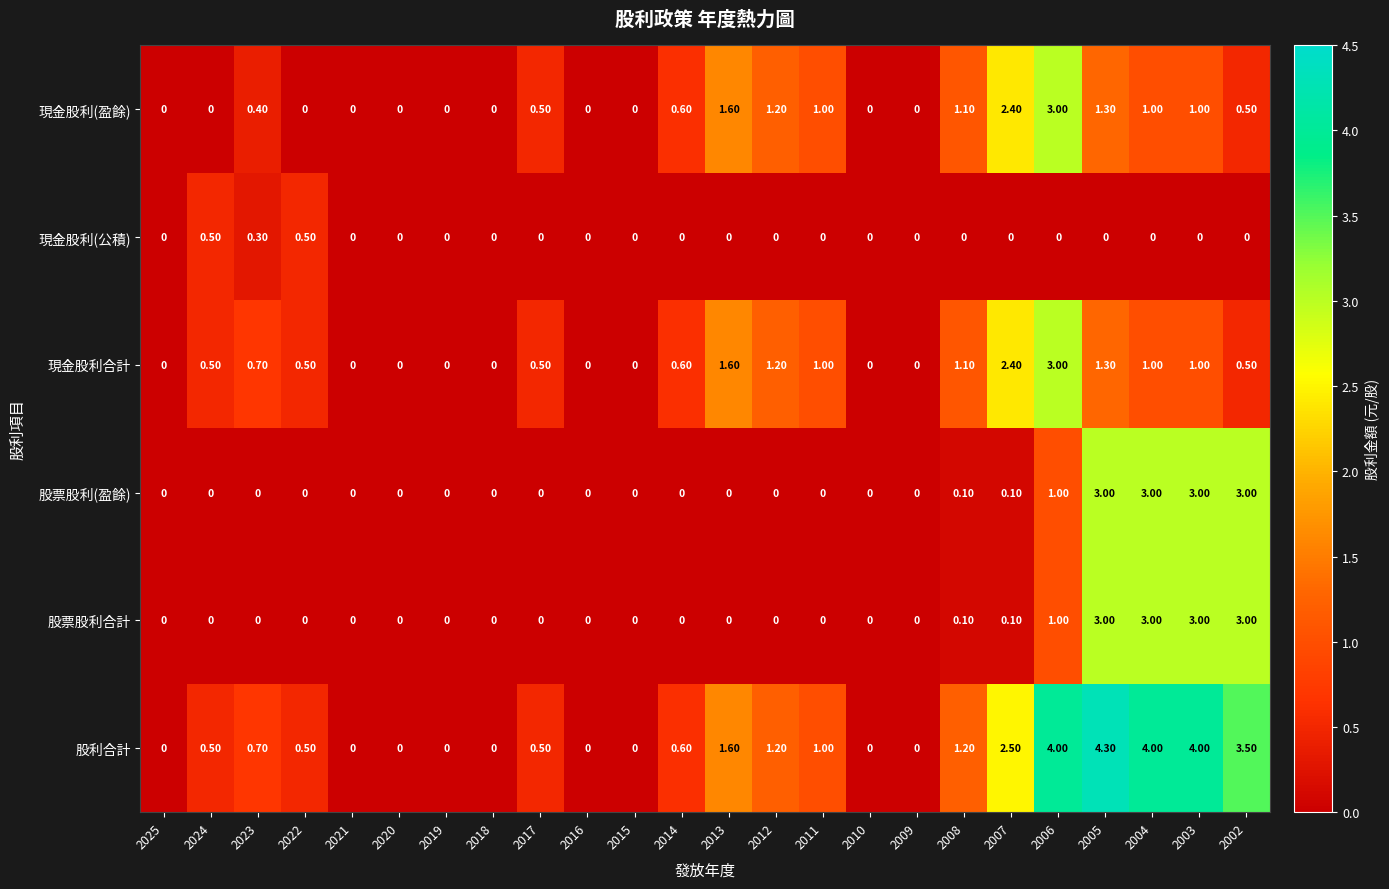

What is the difference between the second highest and second lowest values in the 現金股利合計 series?

2.4